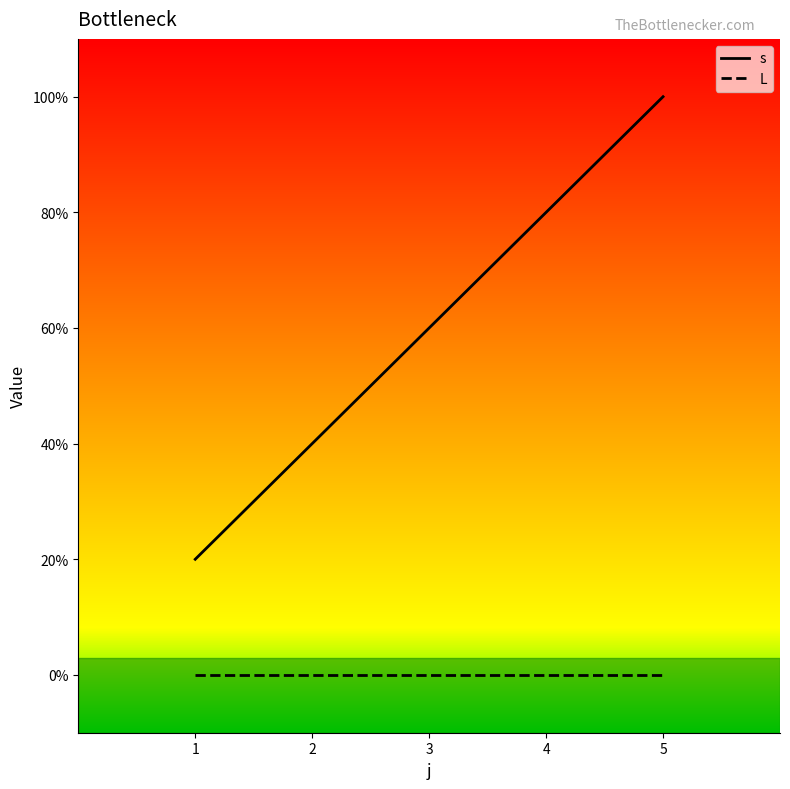

The s series shows 3 at 3. True or false?

True